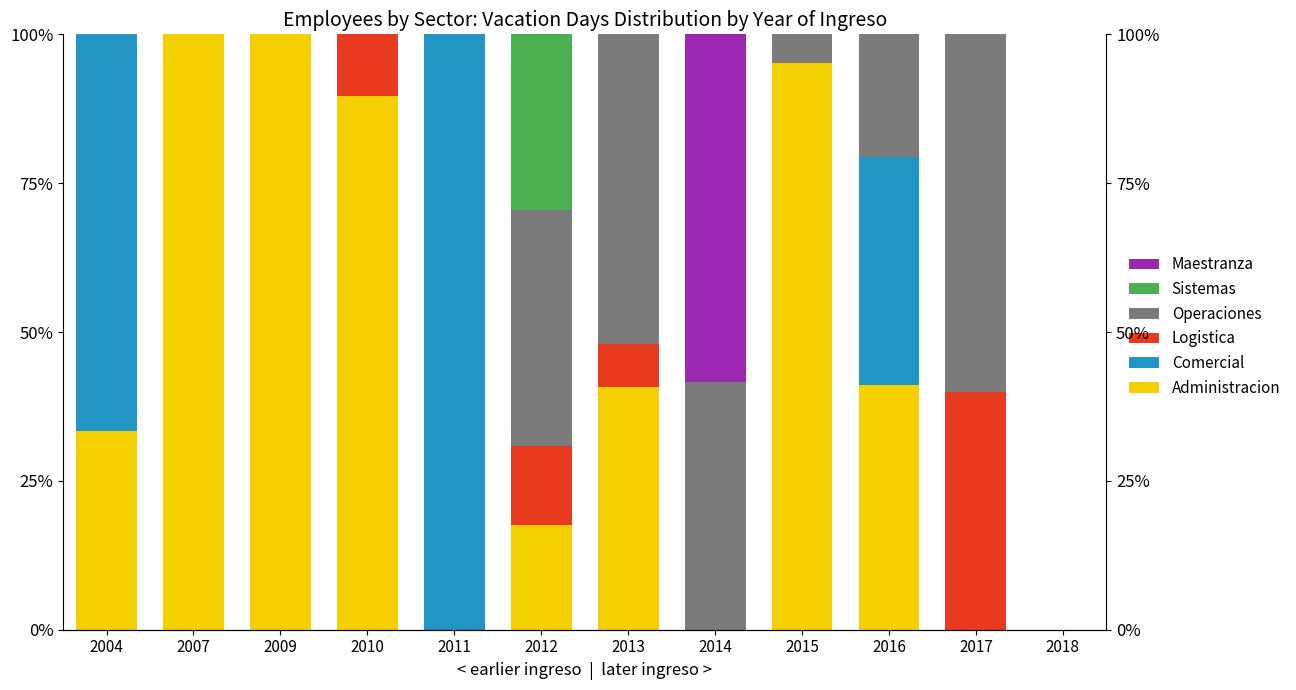

Between 2004 and 2012, which series saw the biggest shift?

Comercial